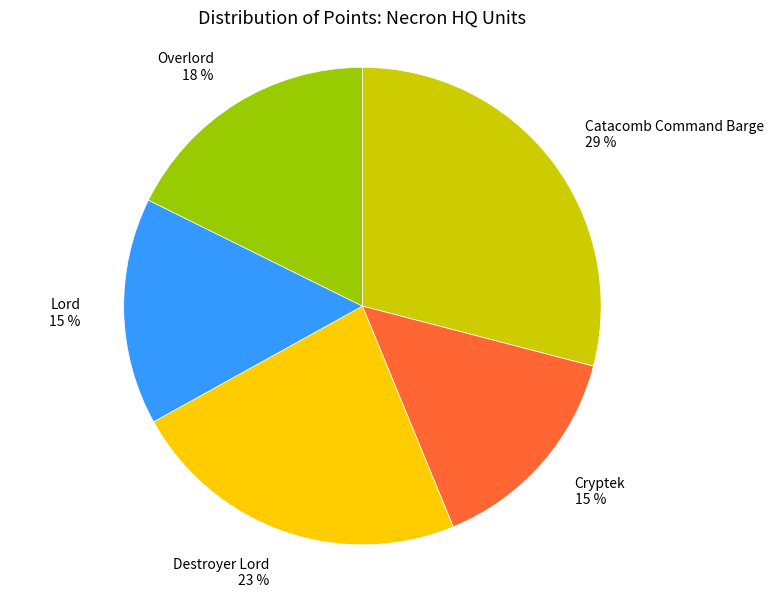

What percentage is the Destroyer Lord slice, to the nearest percent?

23%